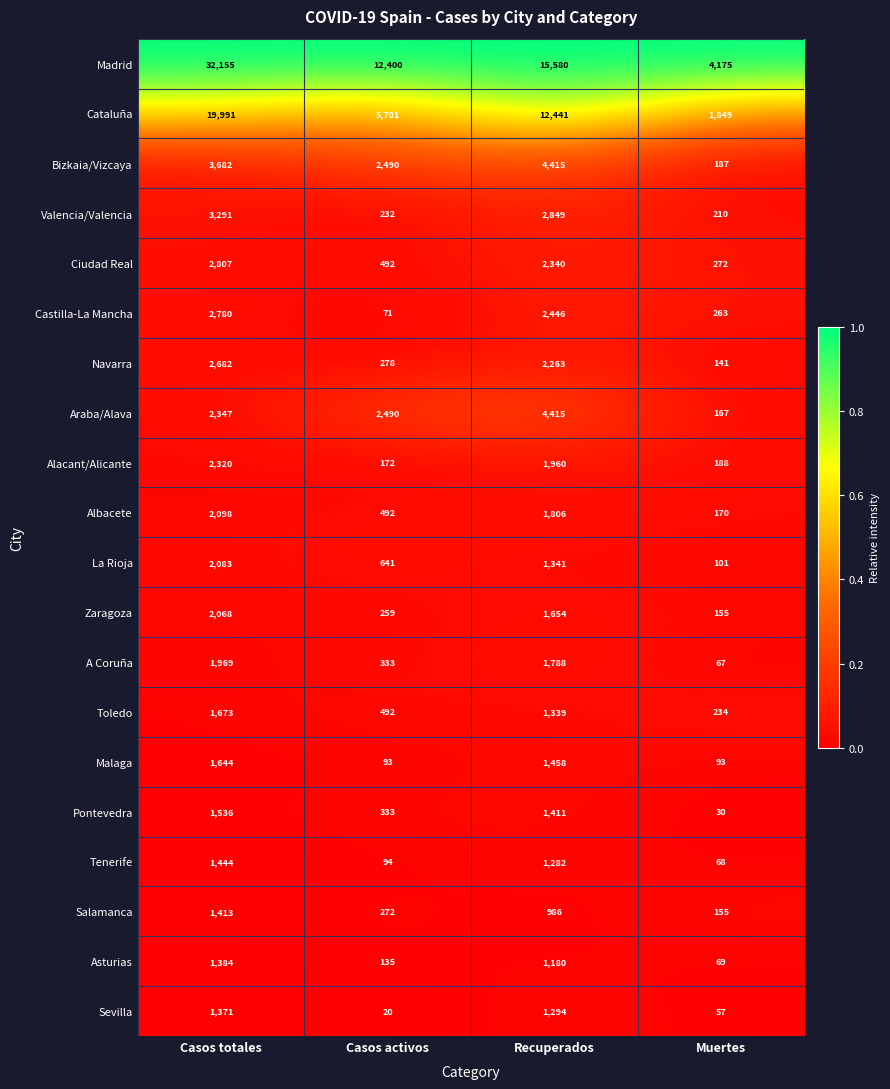

At which category is the sum across all series the highest?

Casos totales